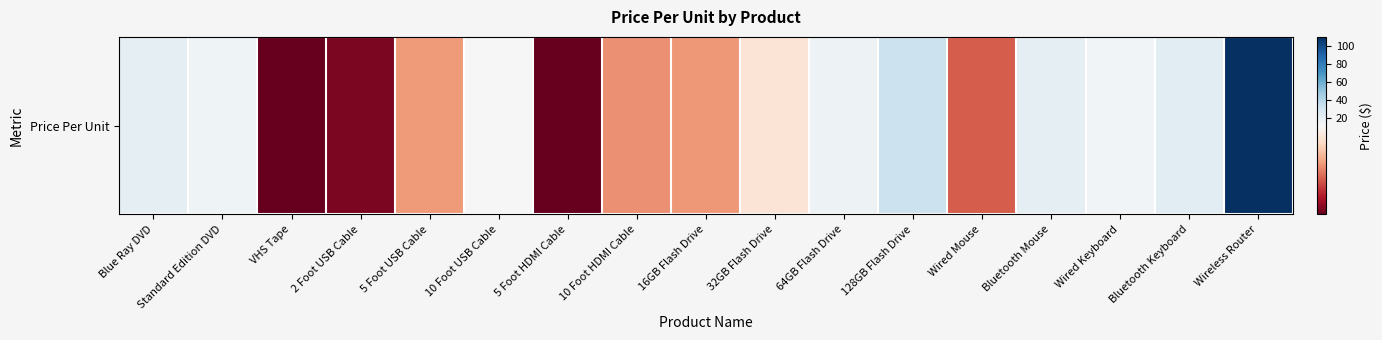

How many values exceed 10?

9